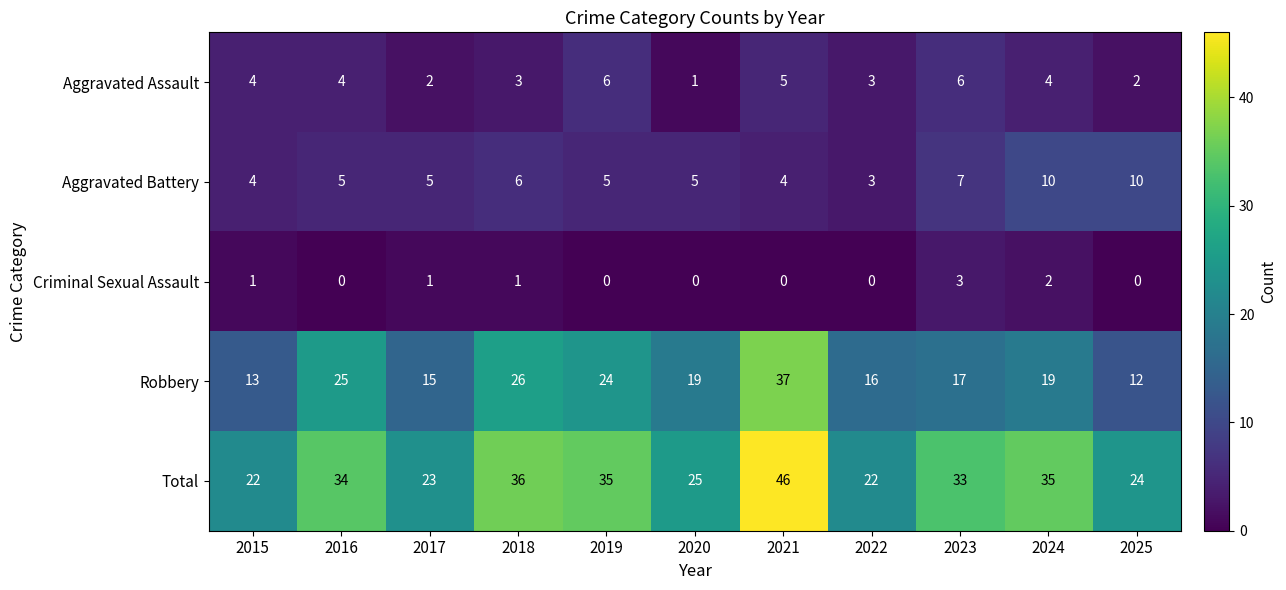

List the series in order of their peak value, highest first.

Total, Robbery, Aggravated Battery, Aggravated Assault, Criminal Sexual Assault